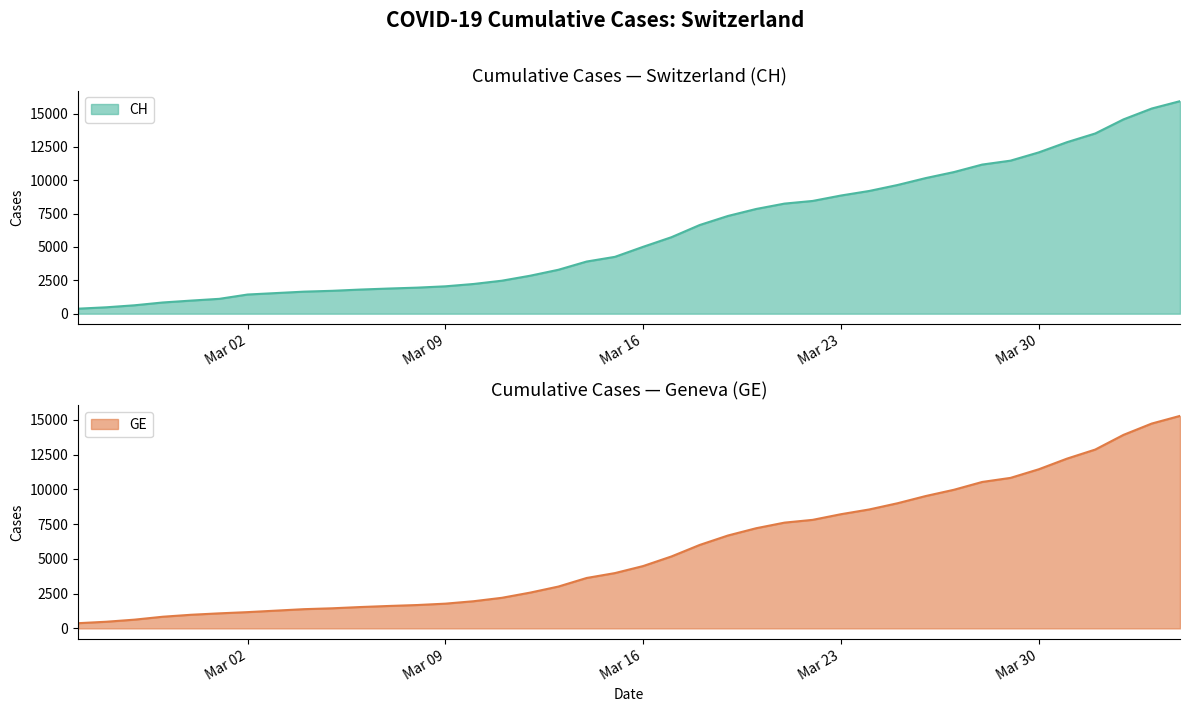

The CH series shows 12086 at Mar 30. True or false?

True